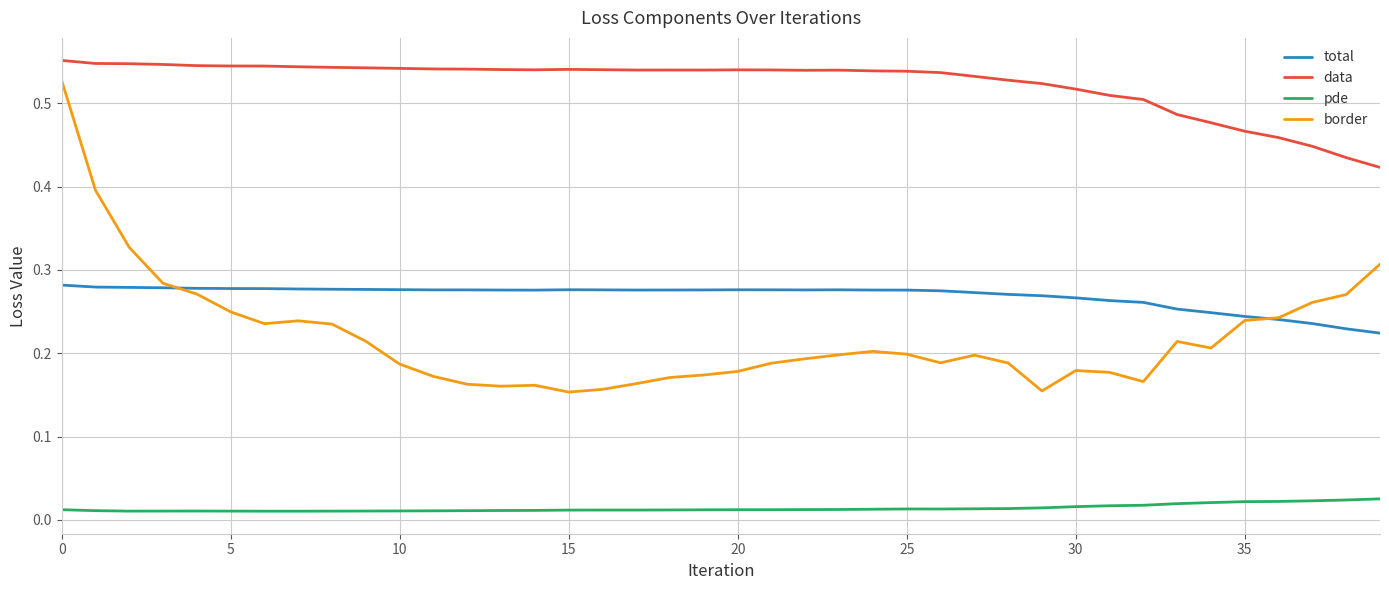

Which series ends up on top after the final intersection of total and border?

border